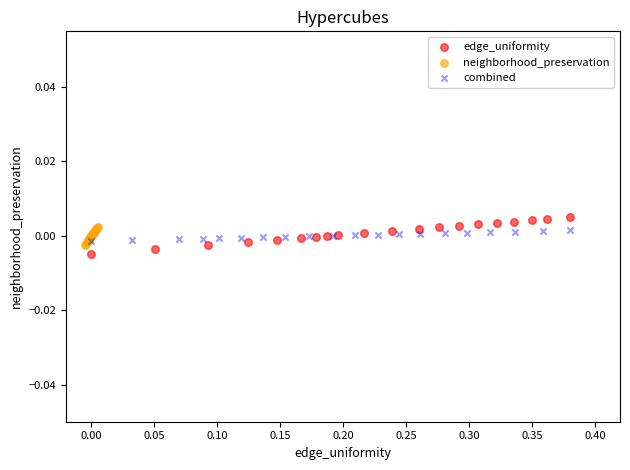

Which series has the largest Y range (max minus min)?

edge_uniformity